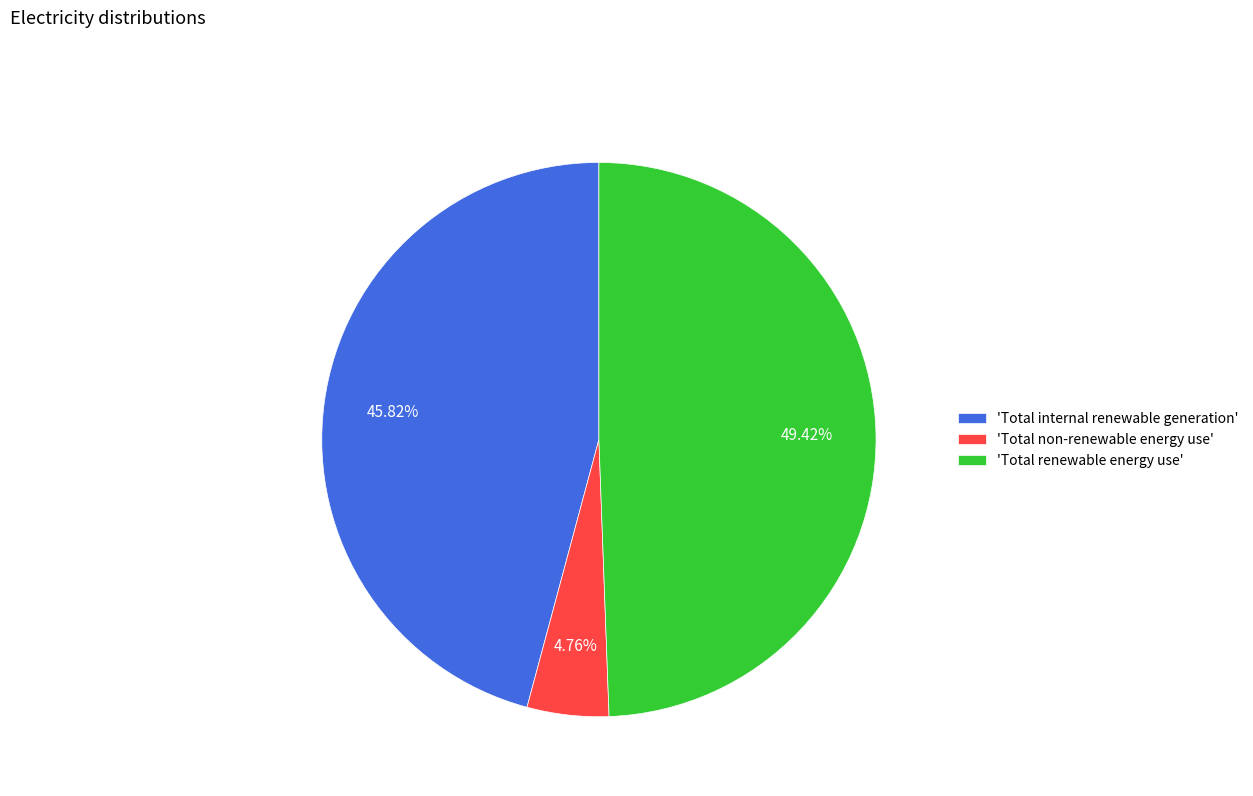

Which slice is the smallest?

'Total non-renewable energy use'